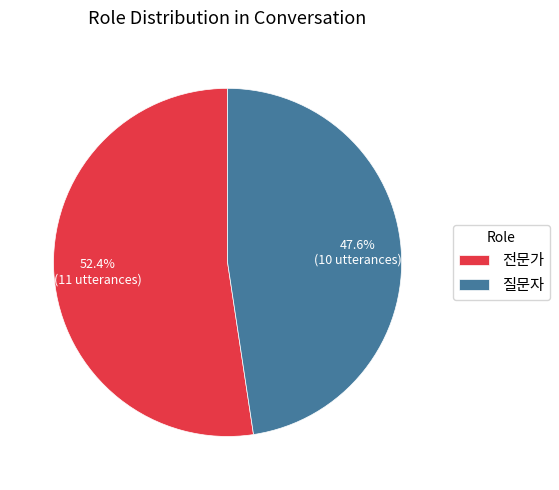

What is the largest slice in the pie chart?

전문가